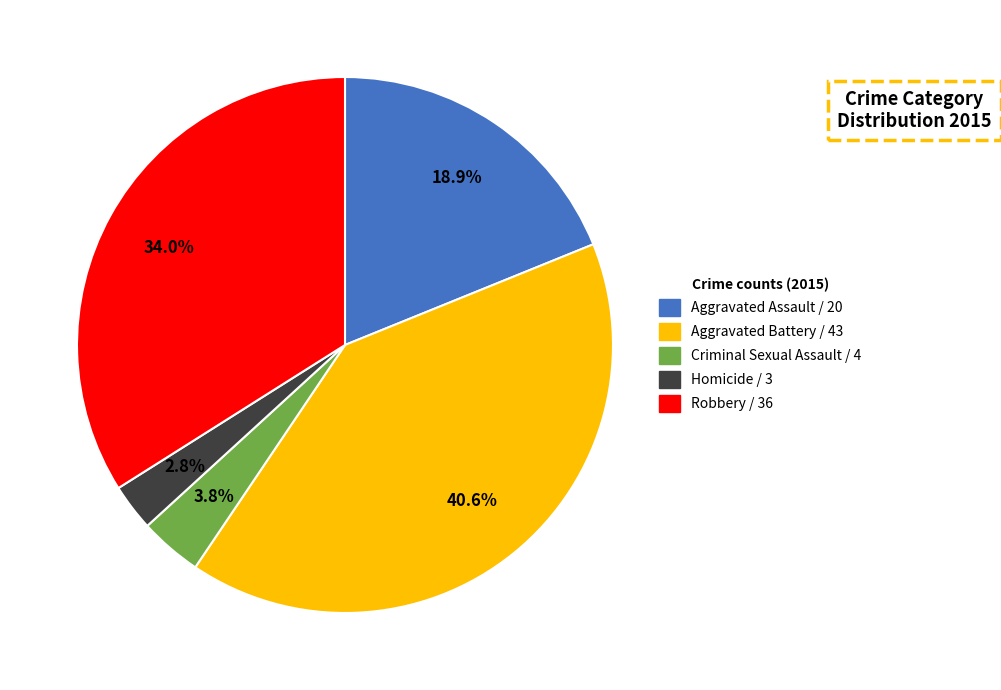

True or false: Aggravated Assault accounts for 12% of the total.

False